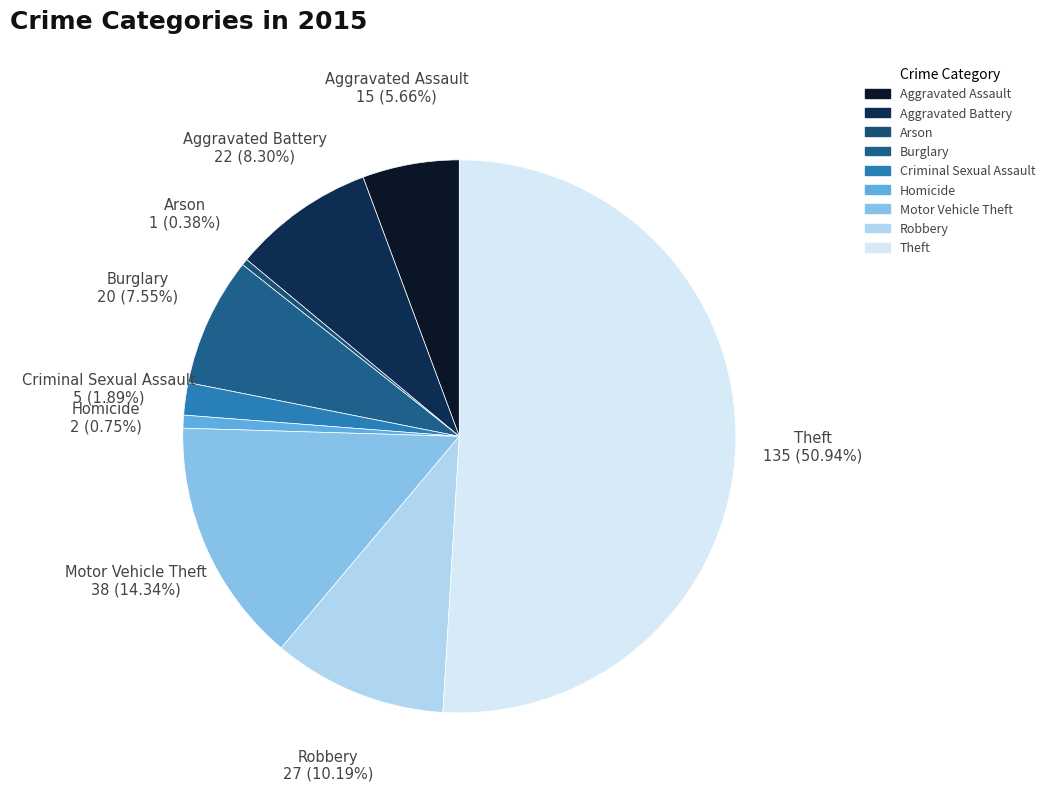

How much of the chart is everything except Homicide?

99.2%